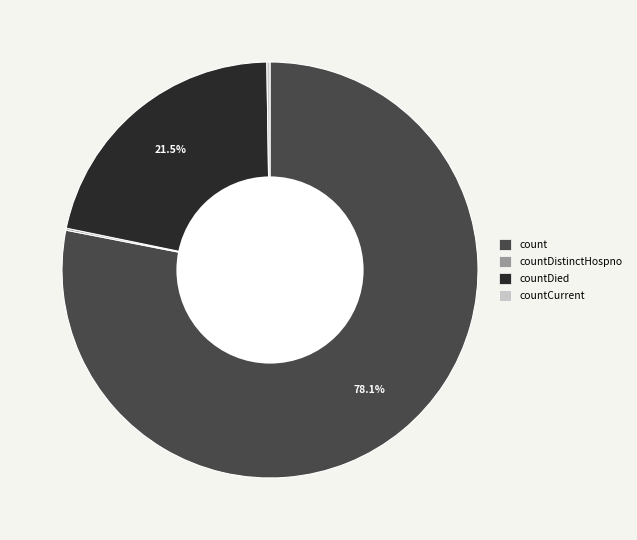

Is there a majority slice in this chart?

Yes